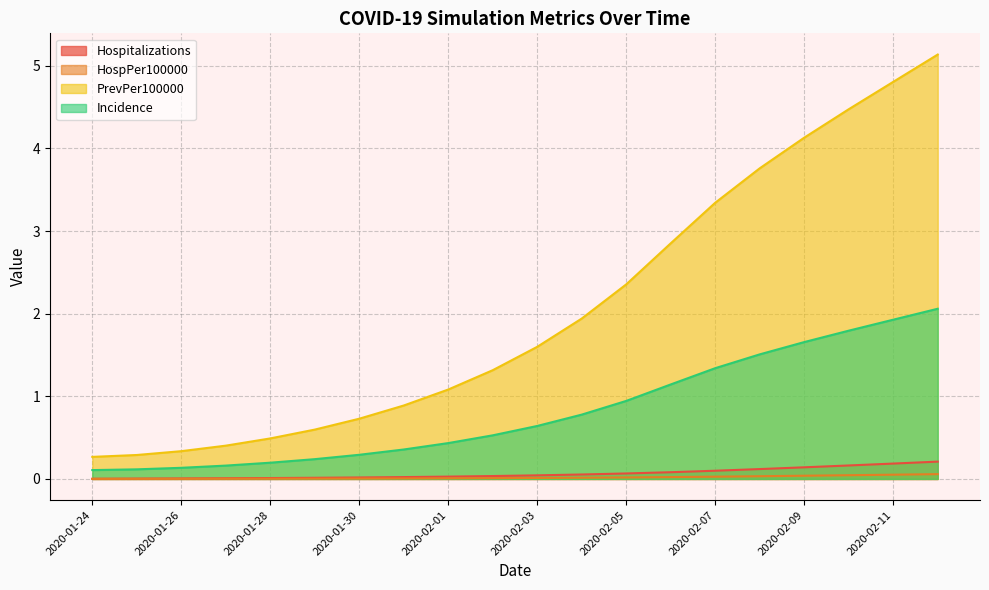

How many lines are shown in the chart?

4